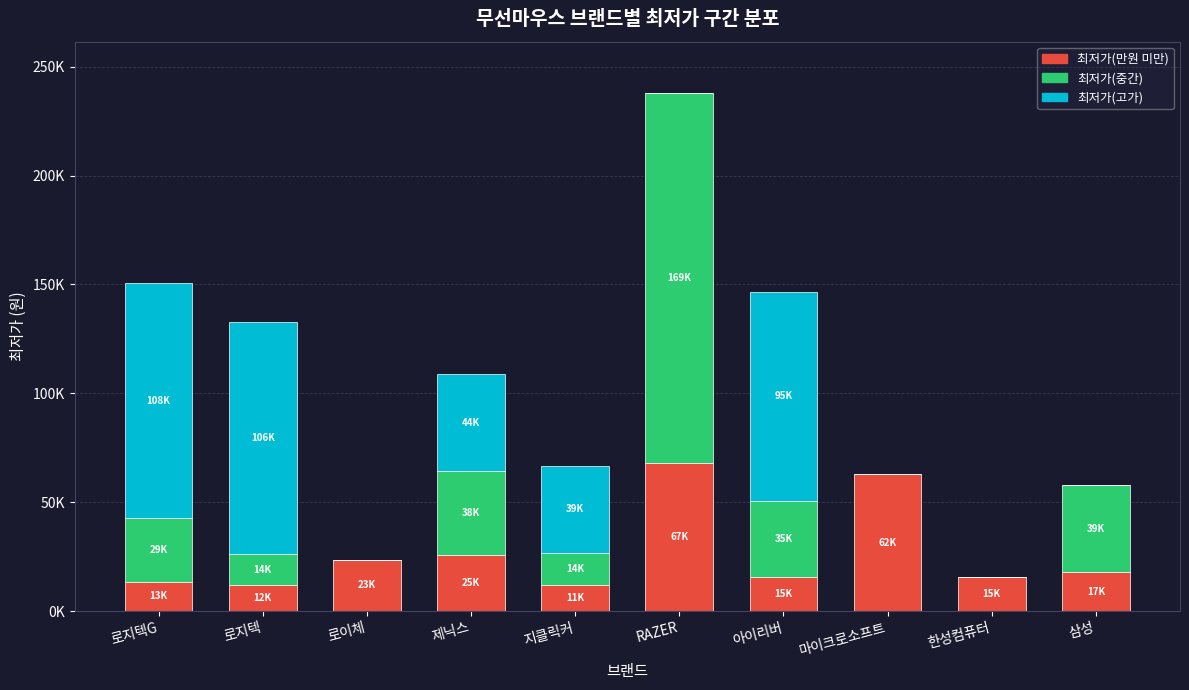

What are all the series names shown in the legend?

최저가(만원 미만), 최저가(중간), 최저가(고가)